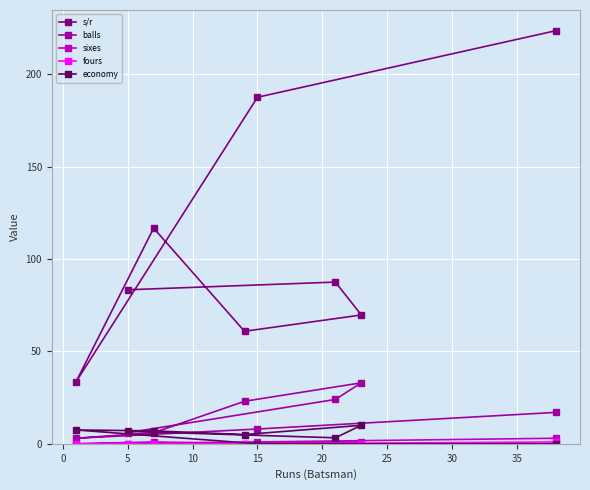

At how many categories does at least one series exceed 95?

3